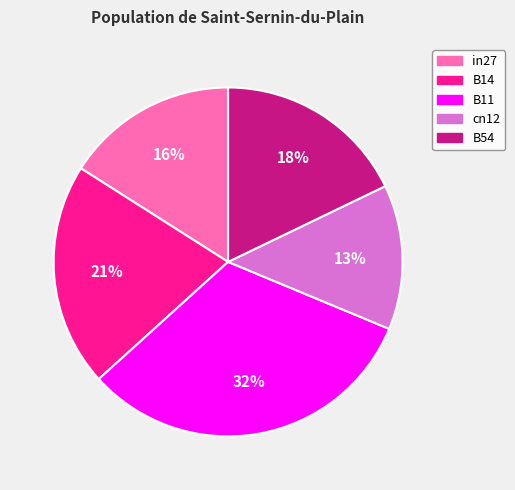

Rank the categories by value from highest to lowest.

B11, B14, B54, in27, cn12